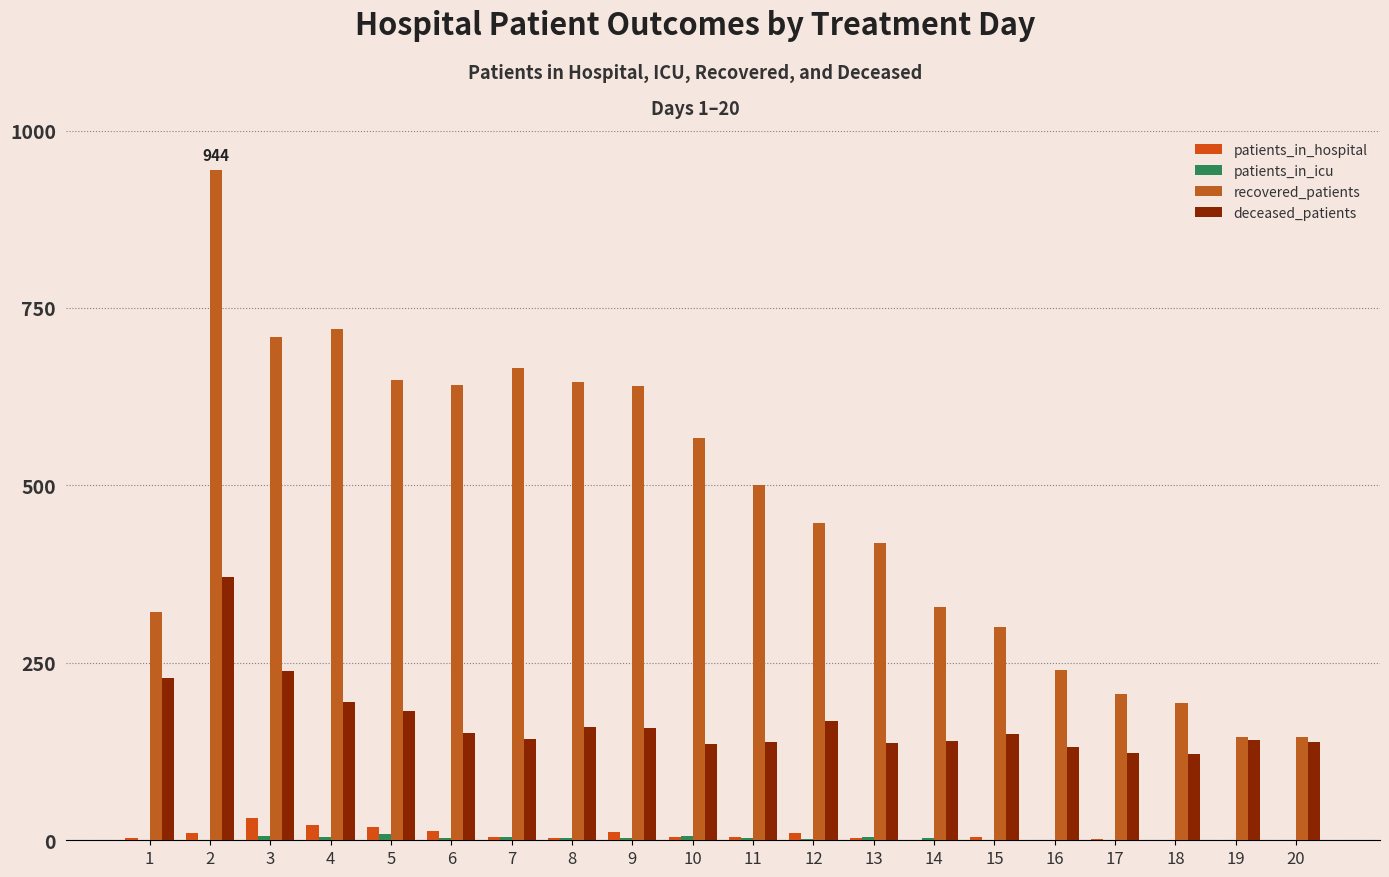

True or false: deceased_patients has a value of 55 at 14.

False